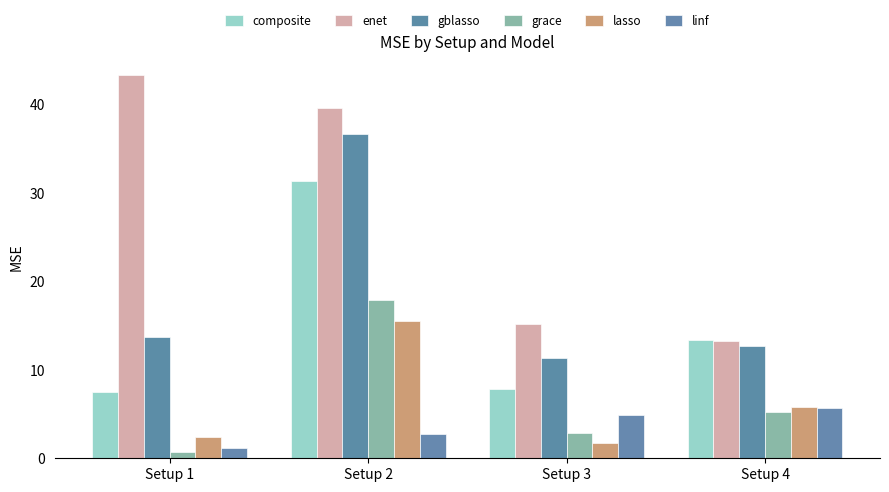

Are the bars horizontal?

No